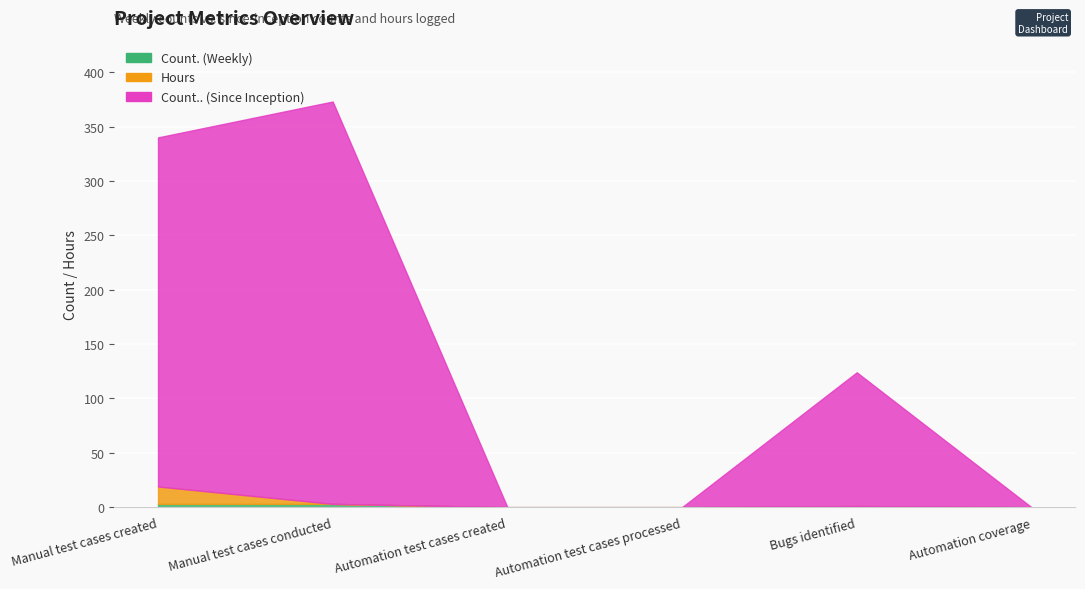

True or false: Hours and Count.. (Since Inception) intersect in this chart.

False